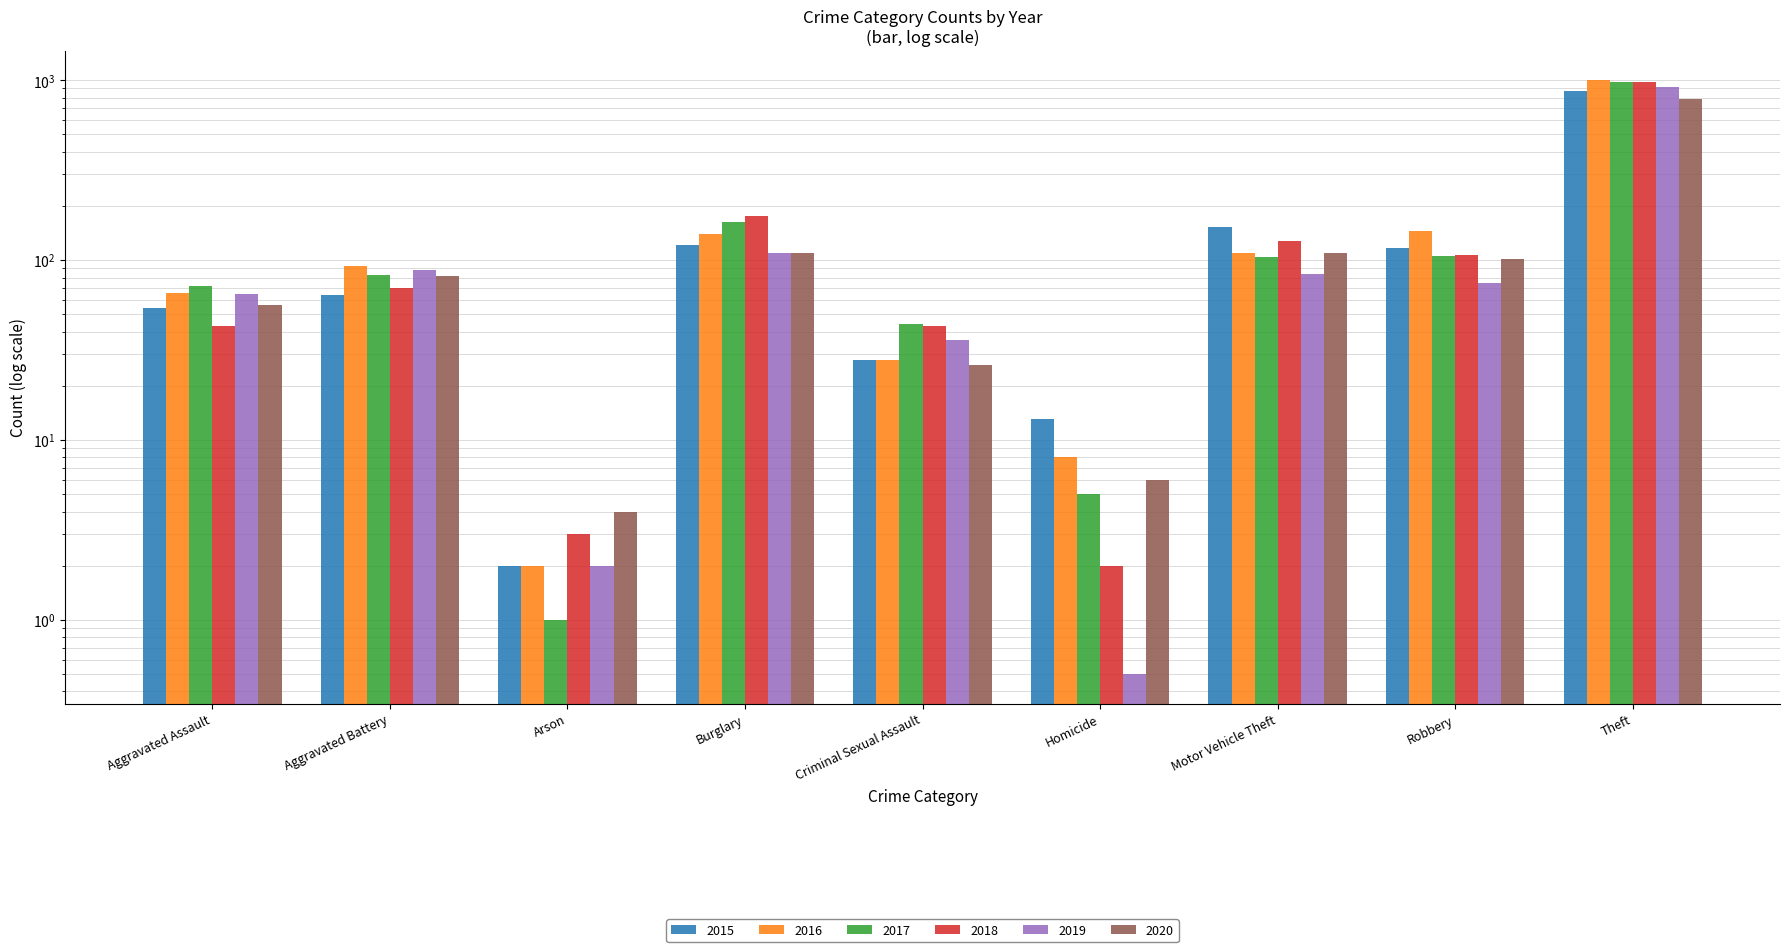

What is the difference between the maximum and second lowest values in the 2015 series?

861.0